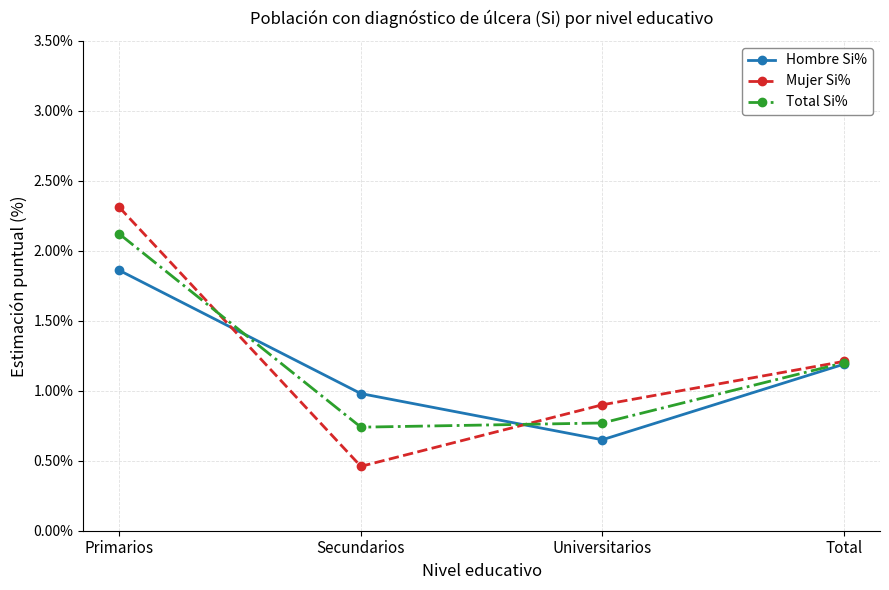

In Hombre Si%, how many points are lower than both neighbors (excluding endpoints)?

1